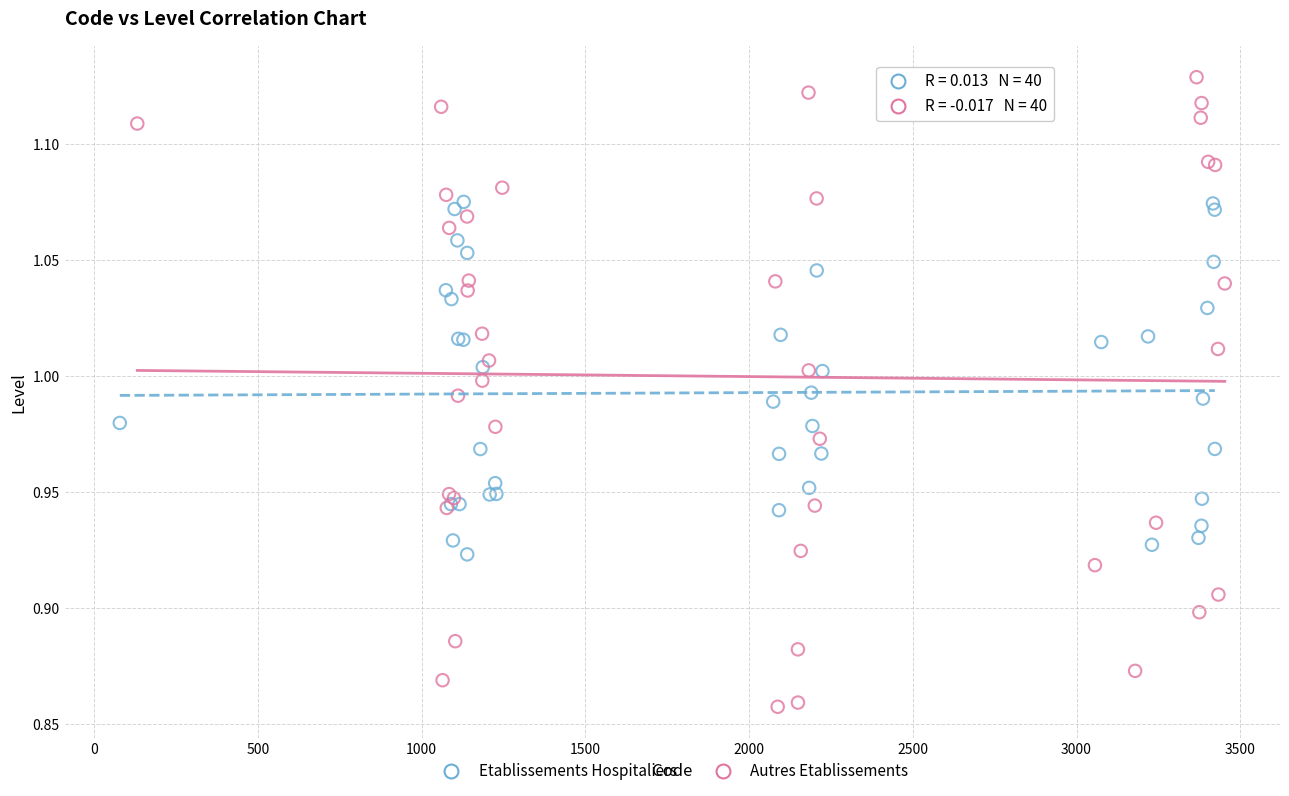

Which series contains the highest Y value?

Autres Etablissements